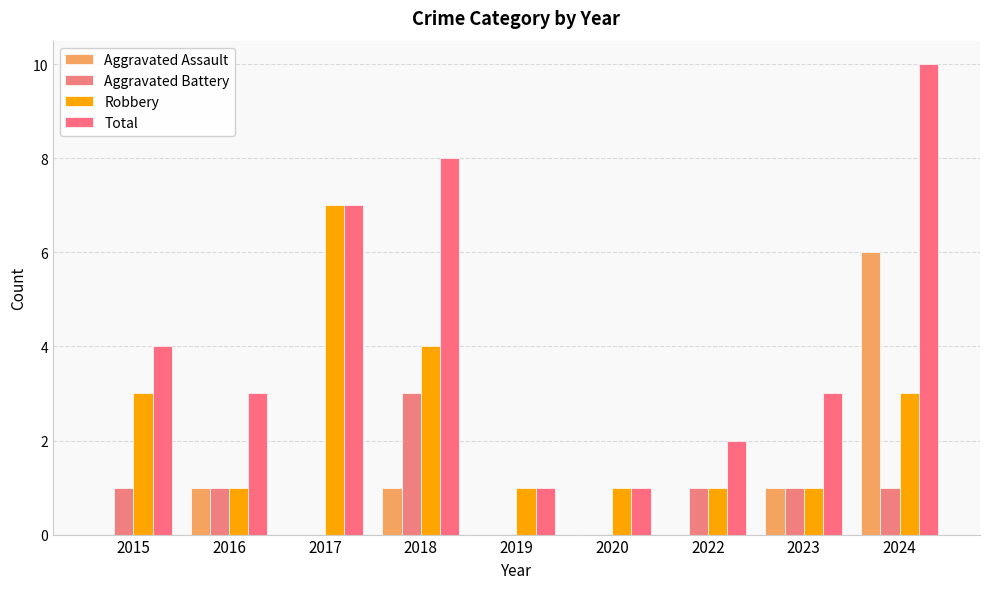

What is the difference between the second highest and second lowest values in the Robbery series?

3